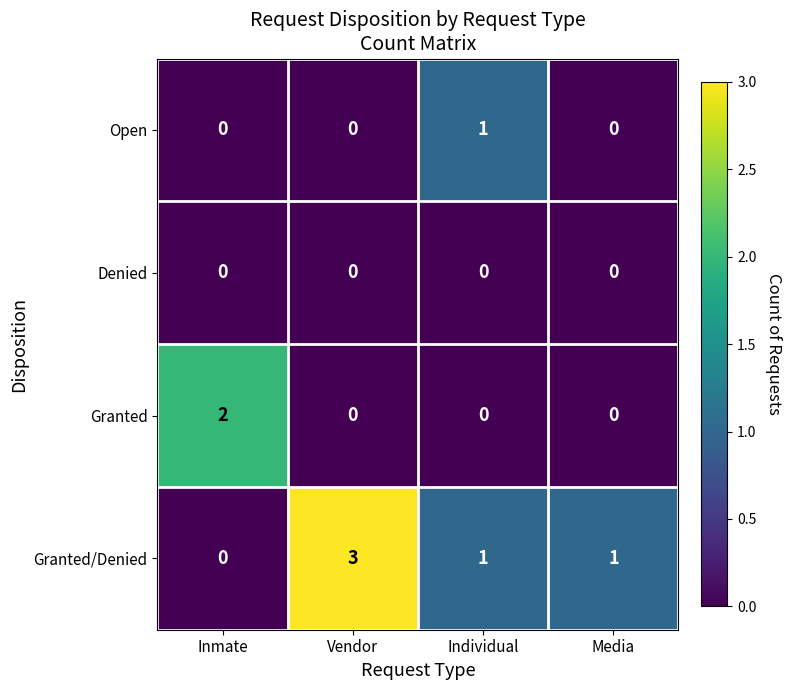

Reading left to right, extract all data points from this chart.

Open: Inmate=0	Vendor=0	Individual=1	Media=0
Denied: Inmate=0	Vendor=0	Individual=0	Media=0
Granted: Inmate=2	Vendor=0	Individual=0	Media=0
Granted/Denied: Inmate=0	Vendor=3	Individual=1	Media=1